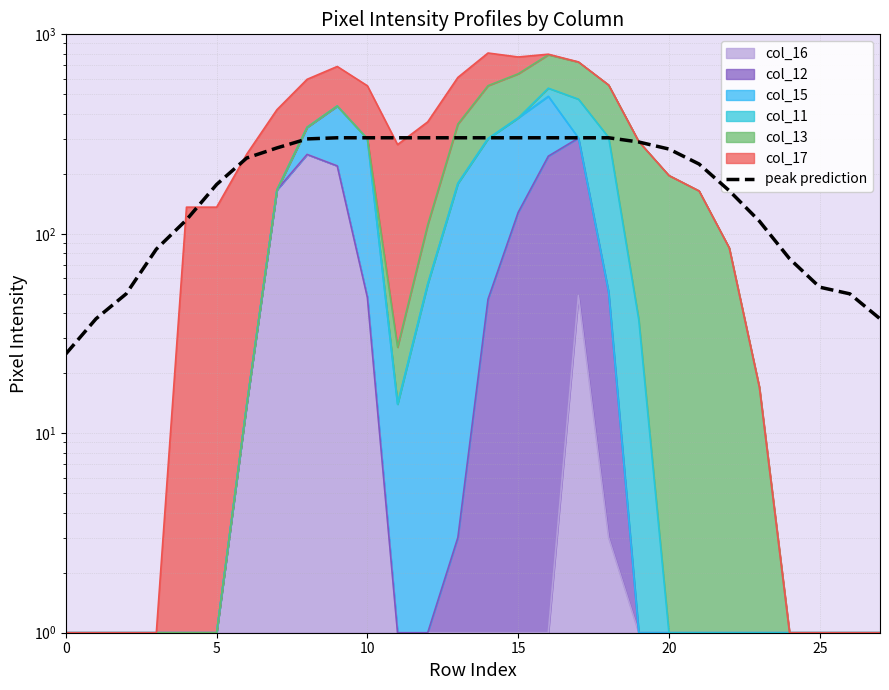

Reading left to right, transcribe all the data shown in this chart.

25.0	37.5	50.0	83.8	117.5	176.8	240.0	269.5	299.0	303.0	303.0	303.0	303.0	303.0	303.0	303.0	303.0	303.0	303.0	288.5	266.0	223.8	164.5	115.8	75.0	54.0	50.0	37.5